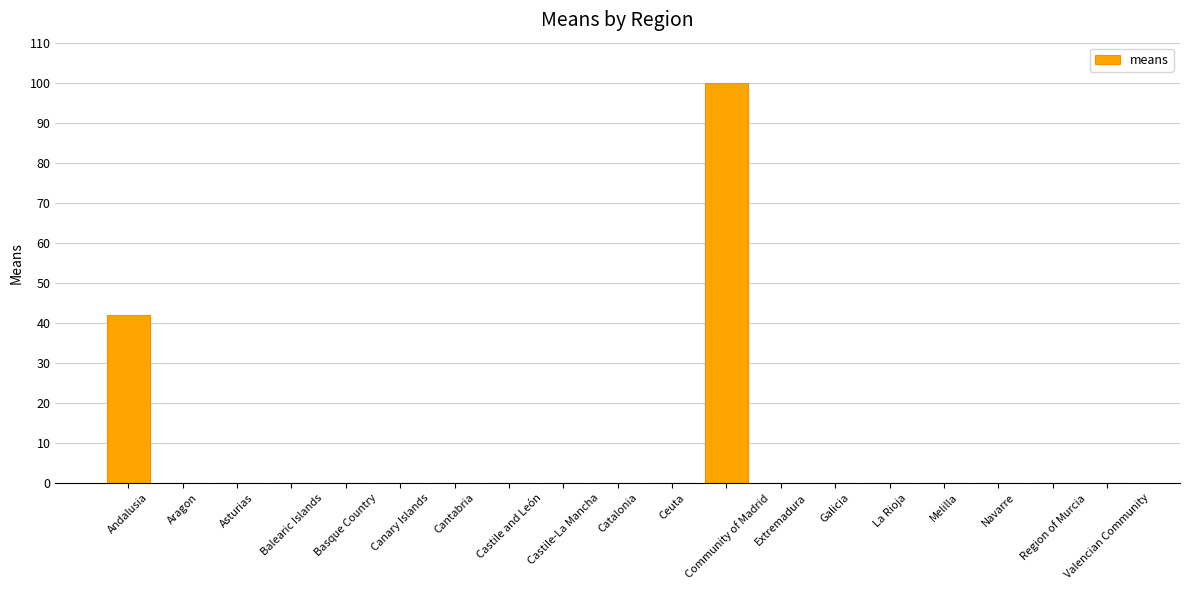

Count the number of data series in this chart.

1